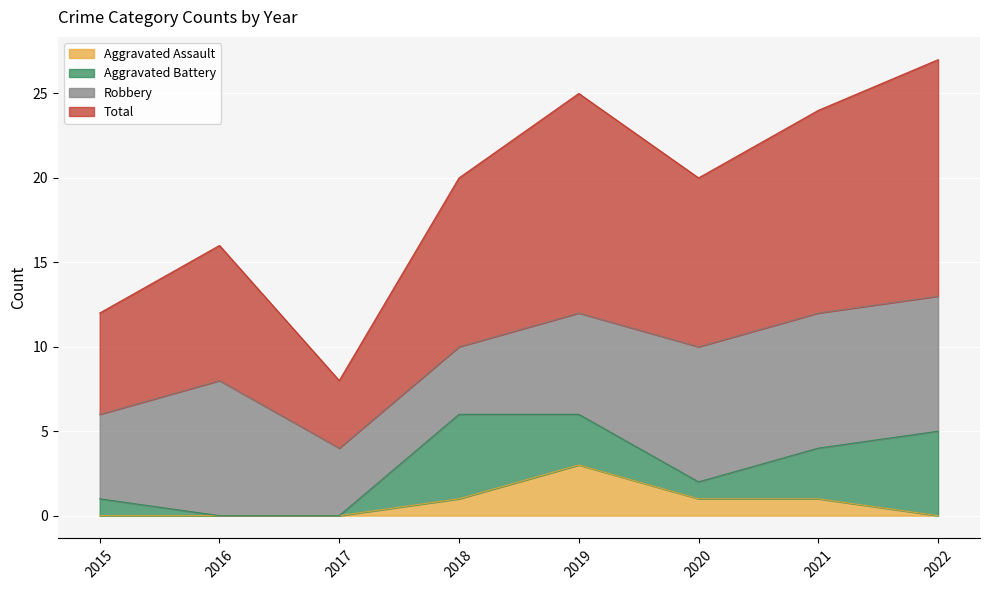

What is the spread (max minus min) of values at 2017?

8